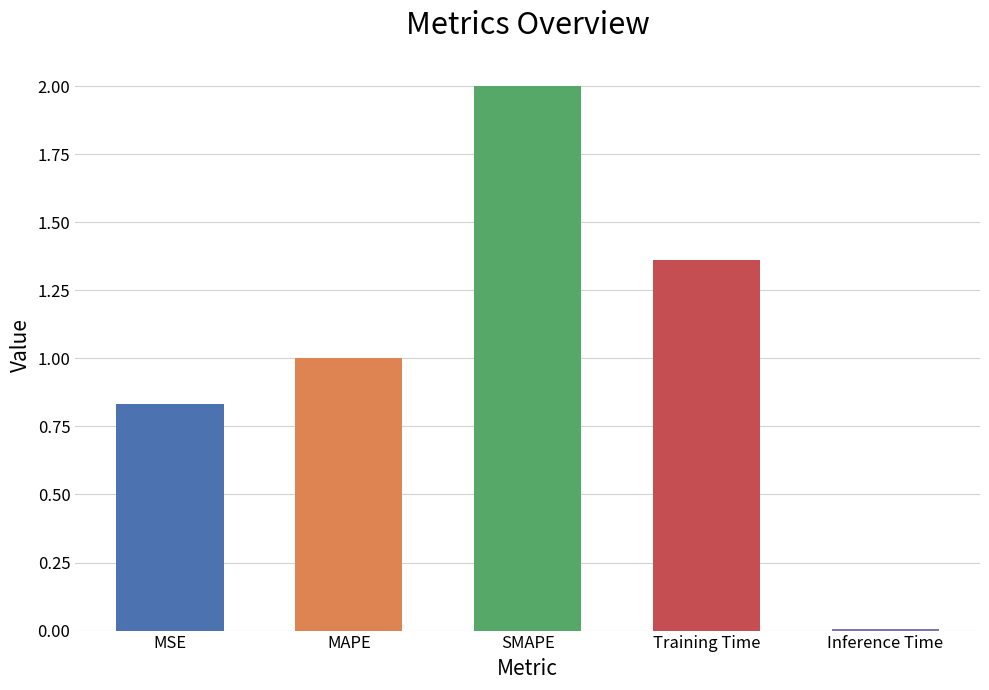

The value at Inference Time is 0.0. True or false?

True